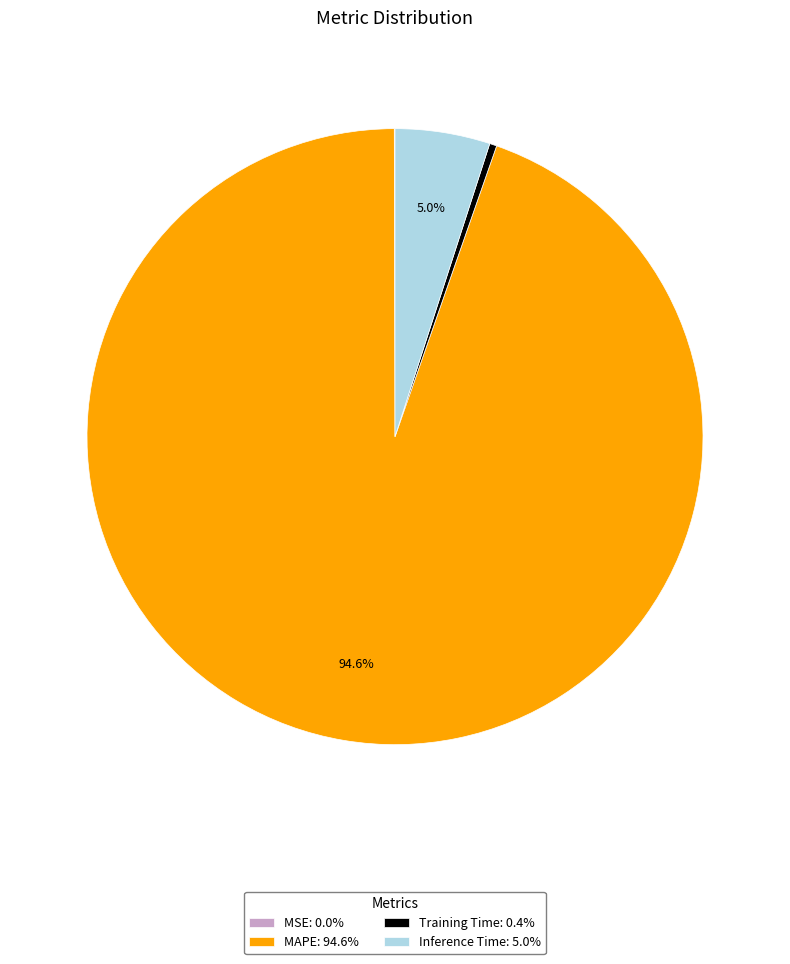

To the nearest percent, what portion does MAPE represent?

95%